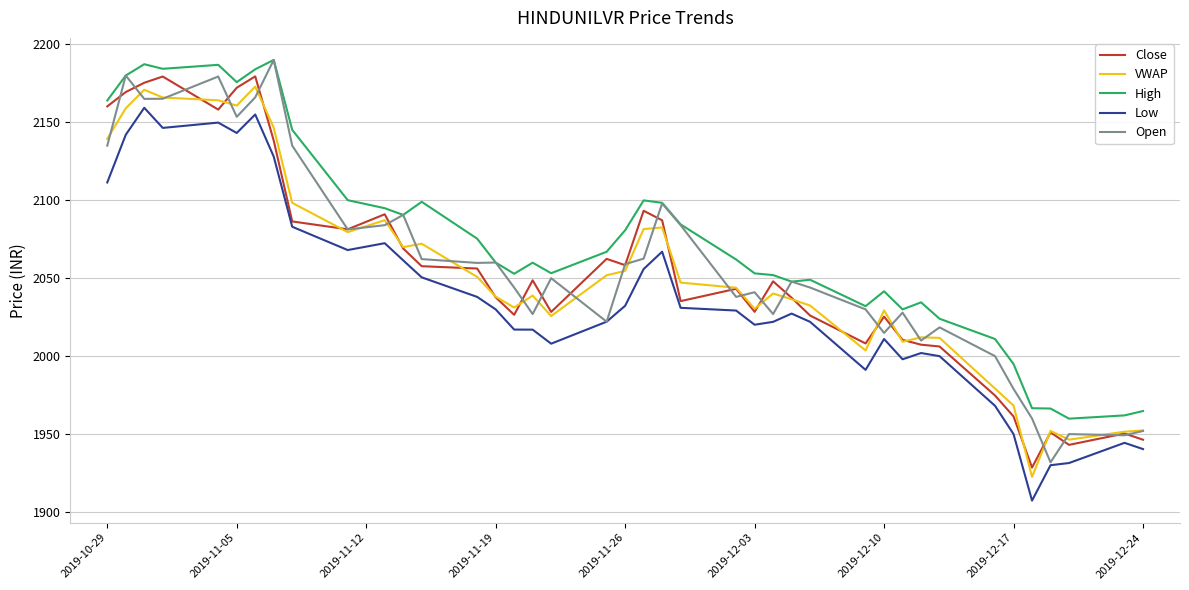

What is the maximum value shown in the chart?

2190.0